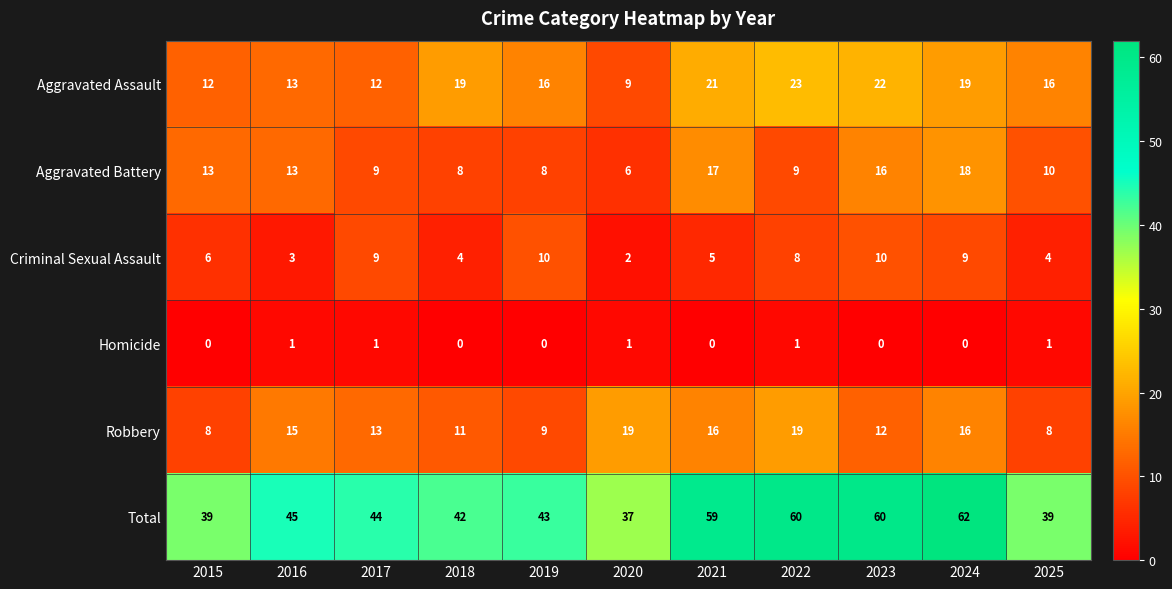

Rank the series by their maximum value, from lowest to highest.

Homicide, Criminal Sexual Assault, Aggravated Battery, Robbery, Aggravated Assault, Total